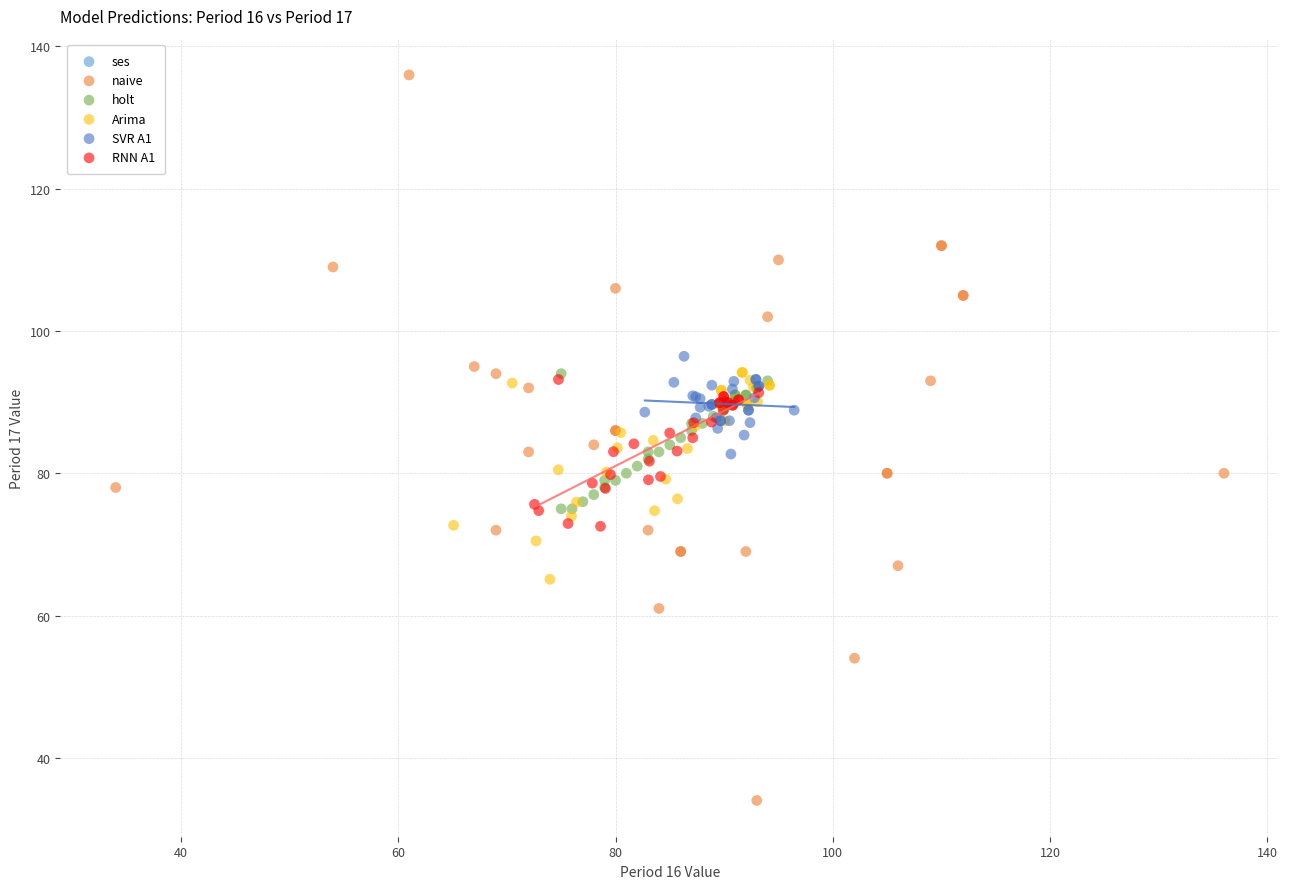

What are all the series names shown in the legend?

ses, naive, holt, Arima, SVR A1, RNN A1